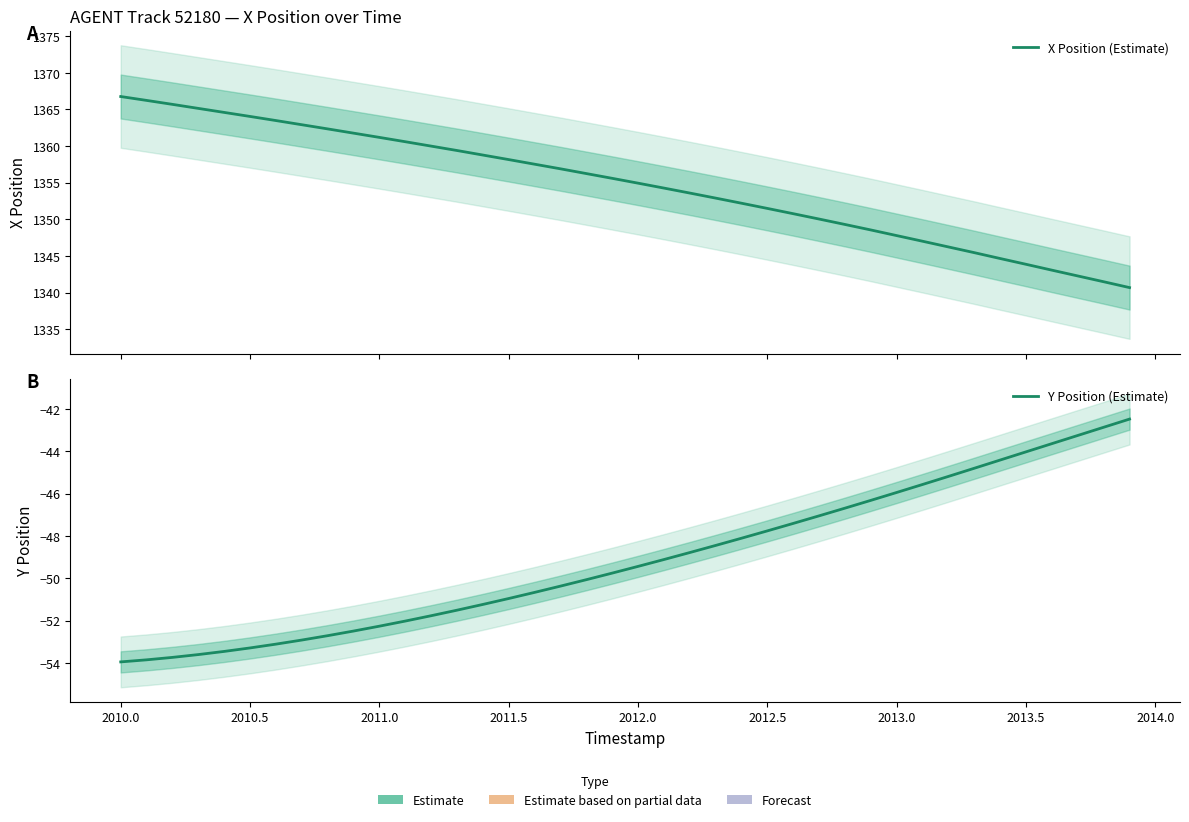

List the series in order of their overall mean, highest first.

X Position (Estimate), Y Position (Estimate)